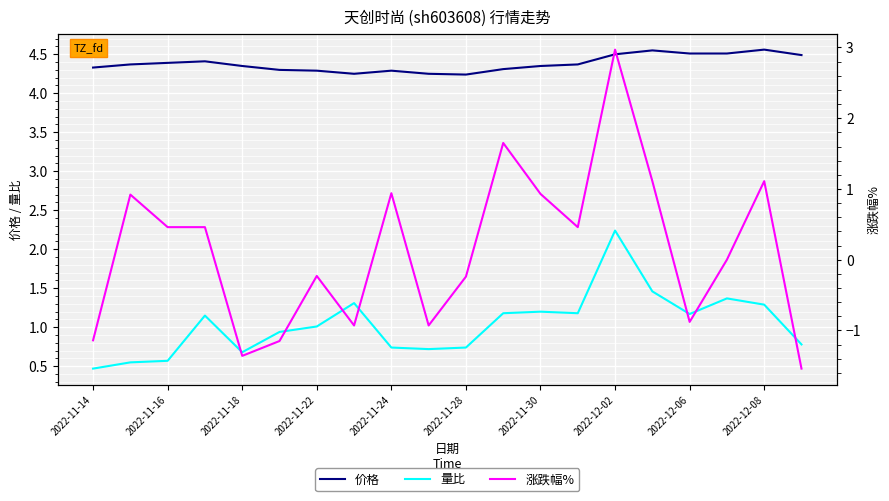

At which category does the chart reach its minimum across all series?

19